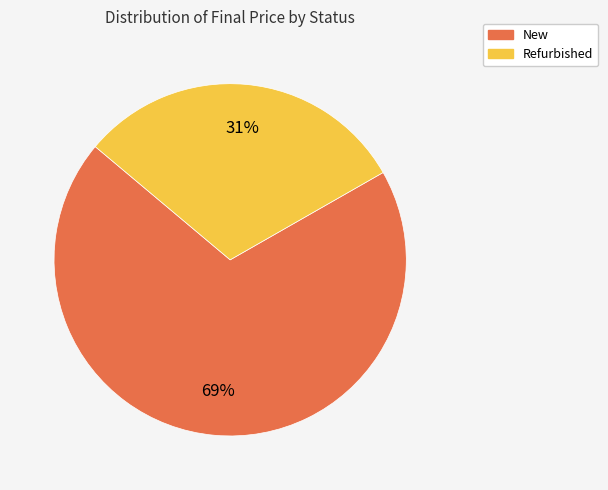

Rank the categories by value from lowest to highest.

Refurbished, New